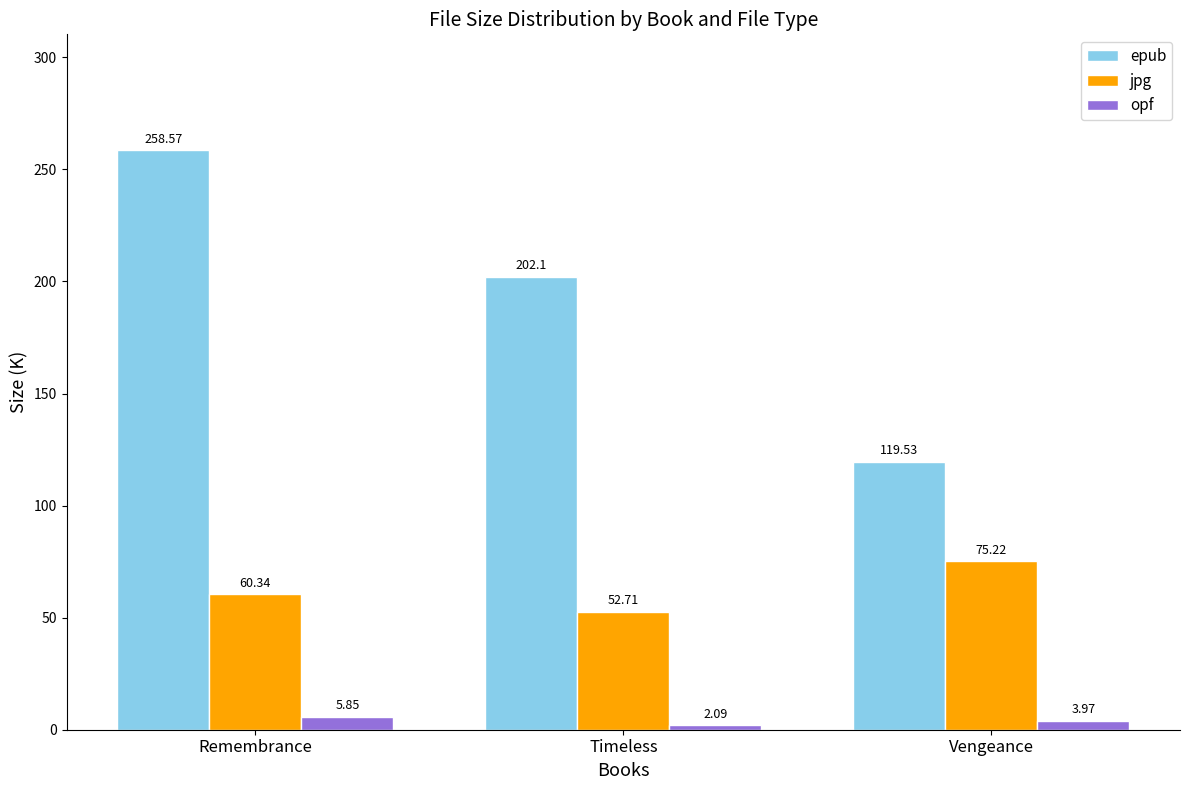

List the labels in order of opf value, largest first.

Remembrance, Vengeance, Timeless